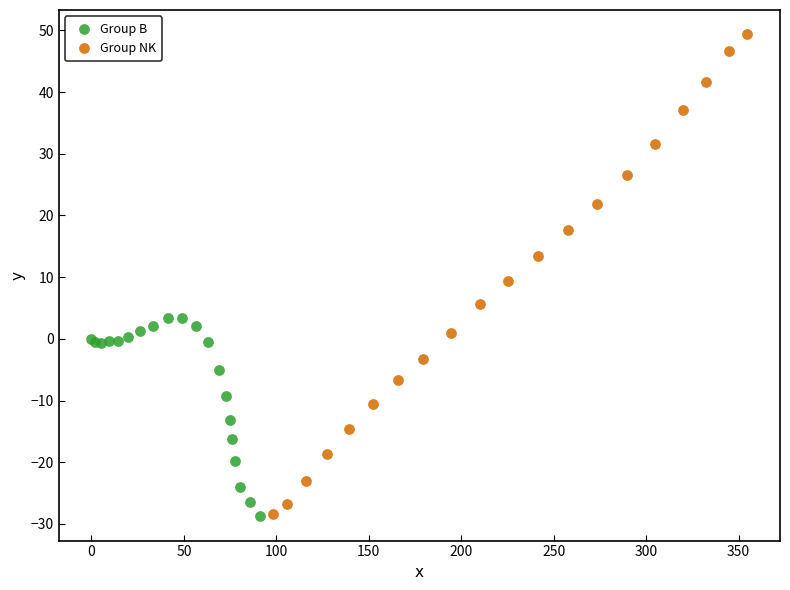

Which series has the widest spread of Y values?

Group NK